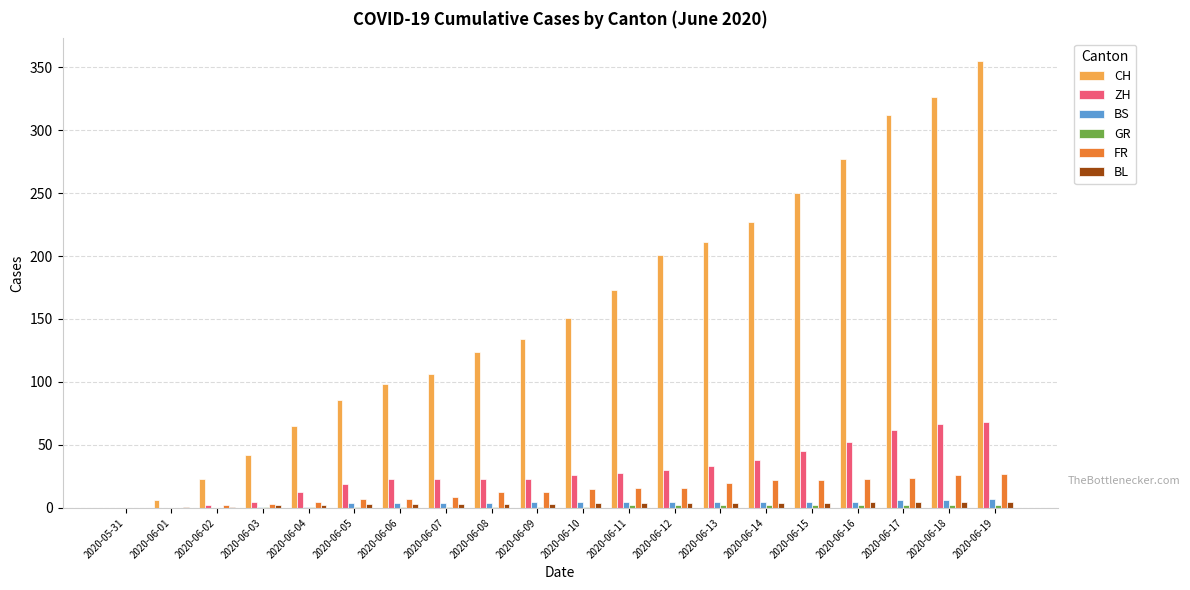

Which series has the largest total across all categories?

CH